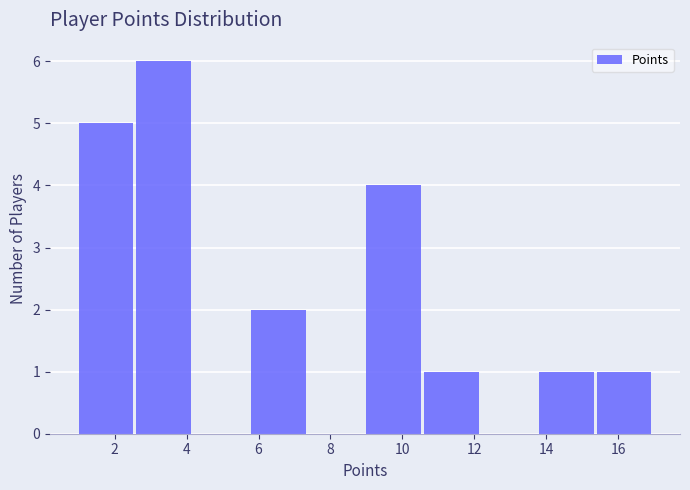

Which range on the x-axis has the tallest bar?

2.6 to 4.2